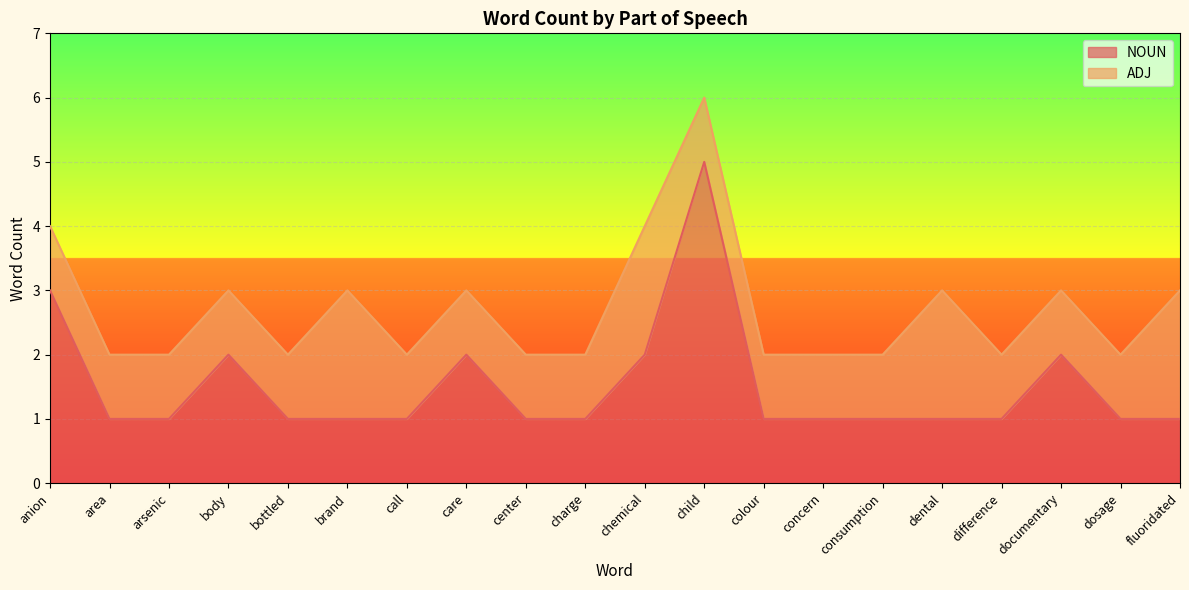

Reading right to left, list all the values displayed in this chart.

1	1	2	1	1	1	1	1	5	2	1	1	2	1	1	1	2	1	1	3